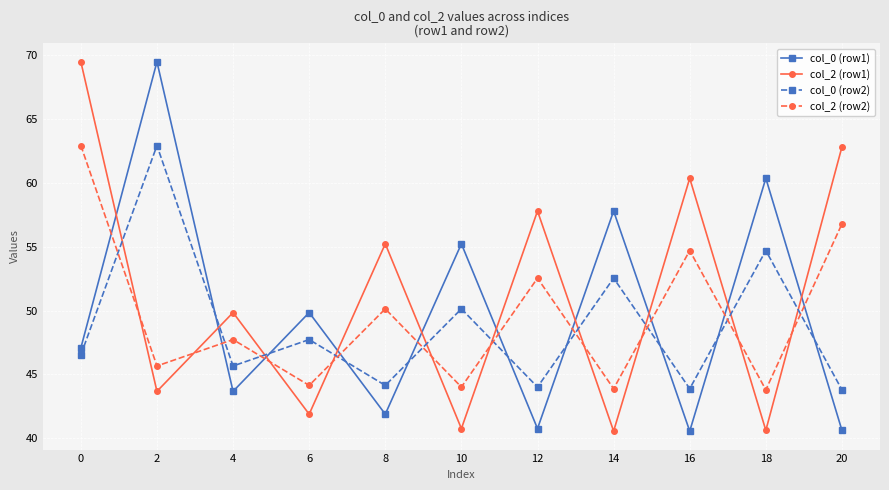

At how many categories does at least one series exceed 61?

3